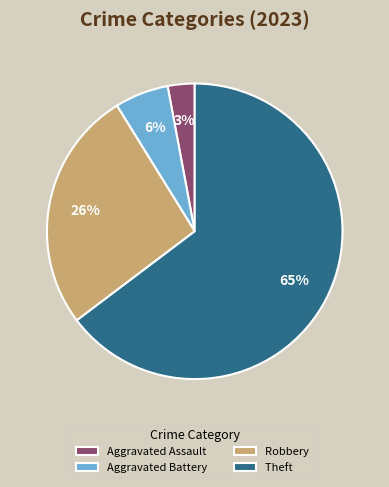

Rank the categories by value from highest to lowest.

Theft, Robbery, Aggravated Battery, Aggravated Assault